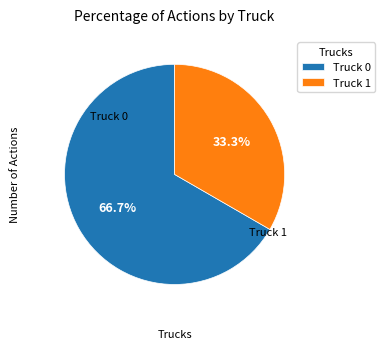

How many segments does this pie chart have?

2